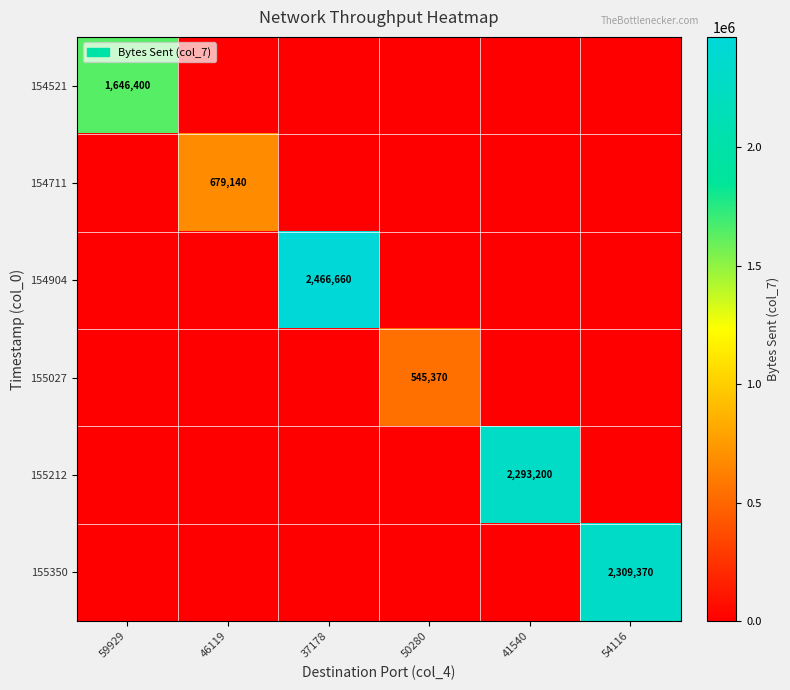

The 155027 series shows 341780 at 50280. True or false?

False